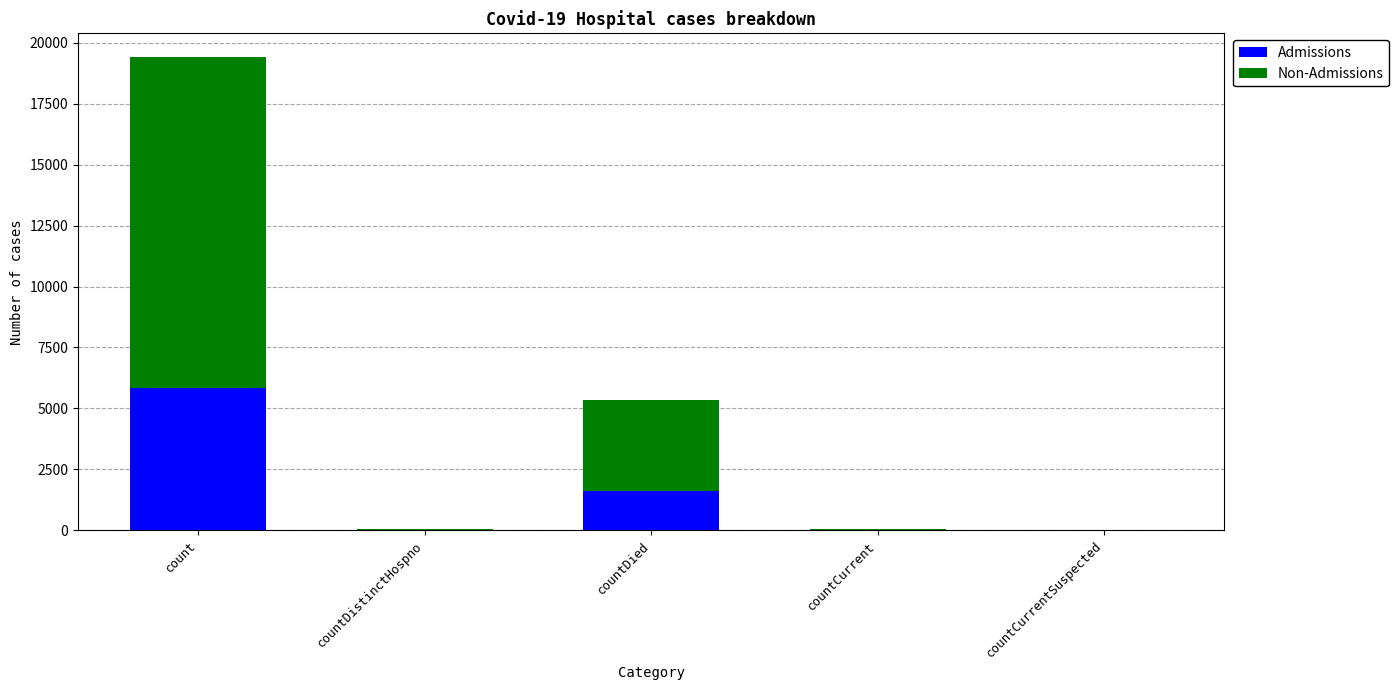

What is the approximate value of Admissions at countDistinctHospno?

11.4